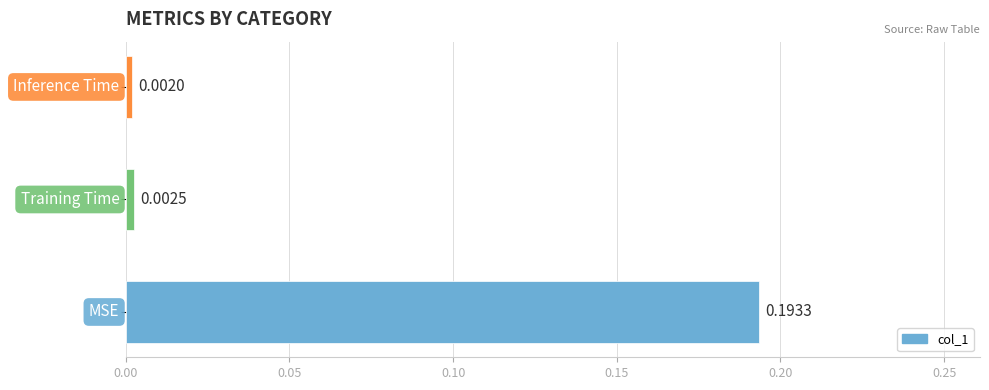

Which category has the highest value across all series?

MSE